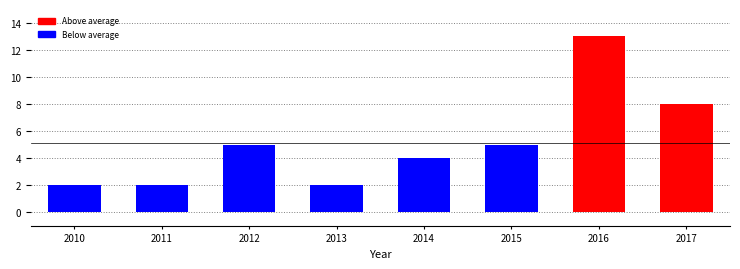

Reading left to right, list all the values displayed in this chart.

2	2	5	2	4	5	13	8